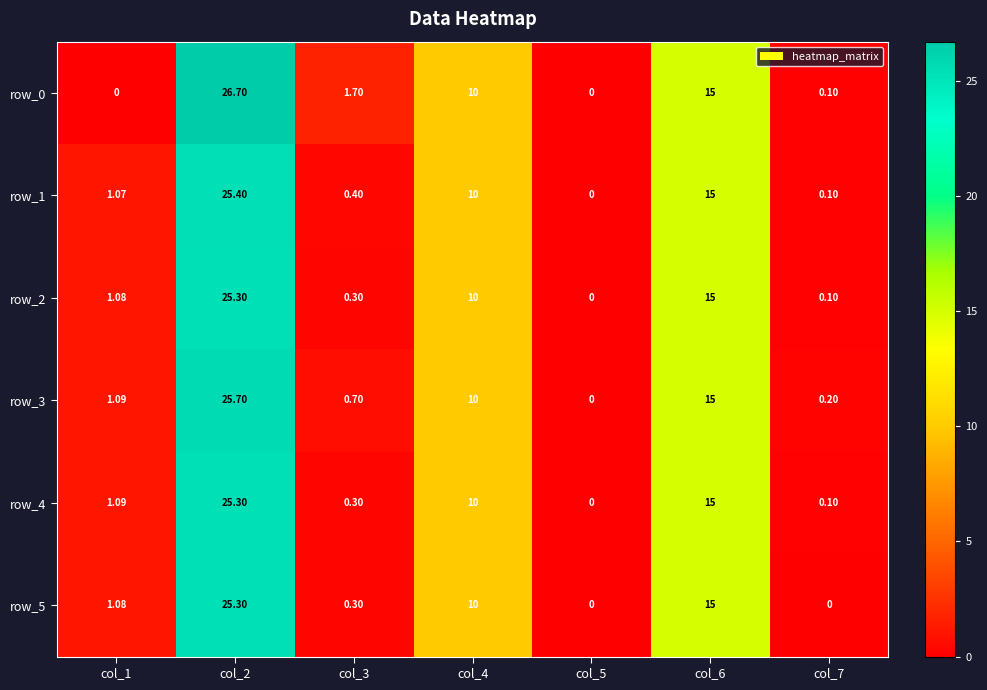

What is the difference between the row_0 values at col_6 and col_3?

13.3